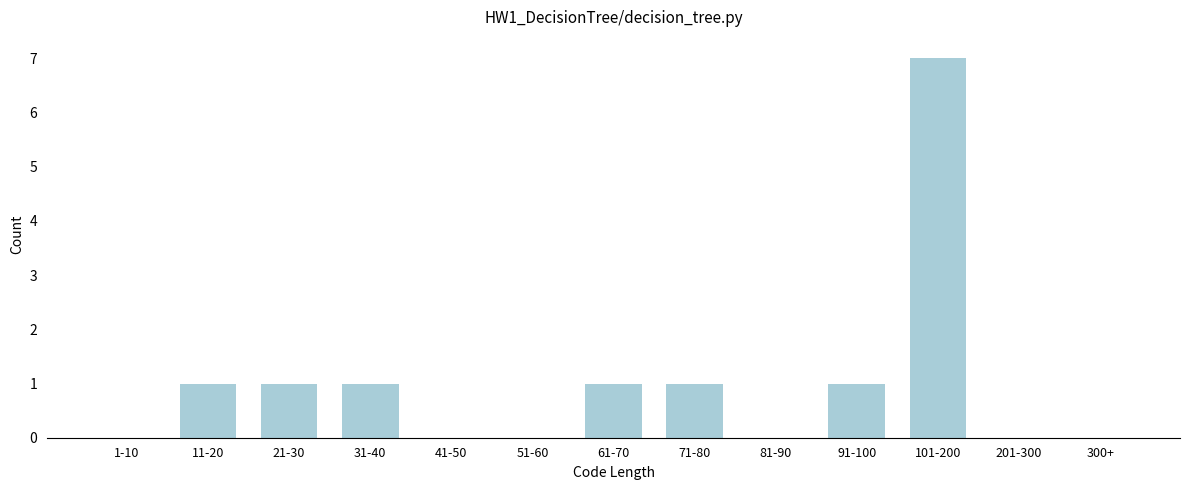

Reading left to right, what are all the values shown in this chart?

1-10=0	11-20=1	21-30=1	31-40=1	41-50=0	51-60=0	61-70=1	71-80=1	81-90=0	91-100=1	101-200=7	201-300=0	300+=0